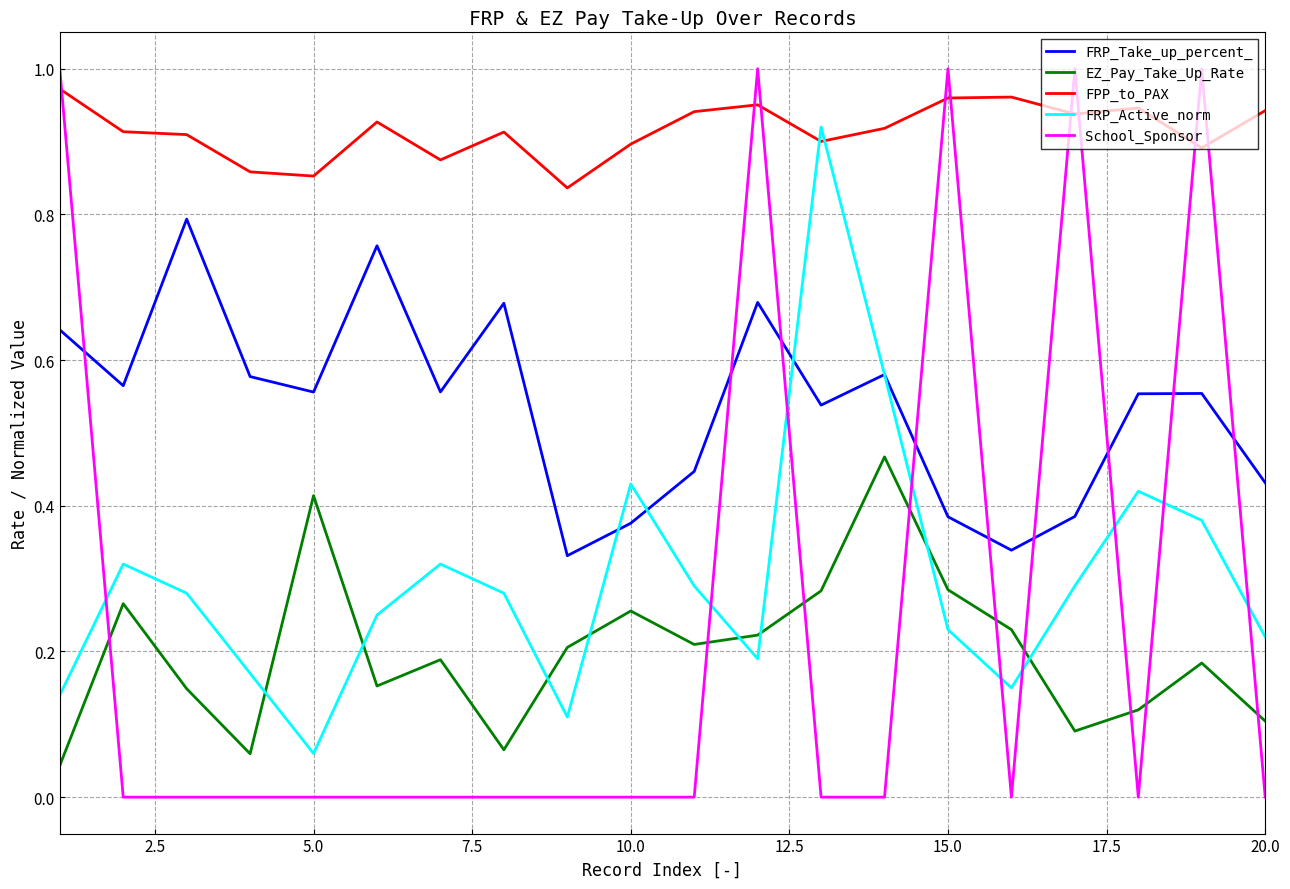

Which series has the largest total across all categories?

FPP_to_PAX